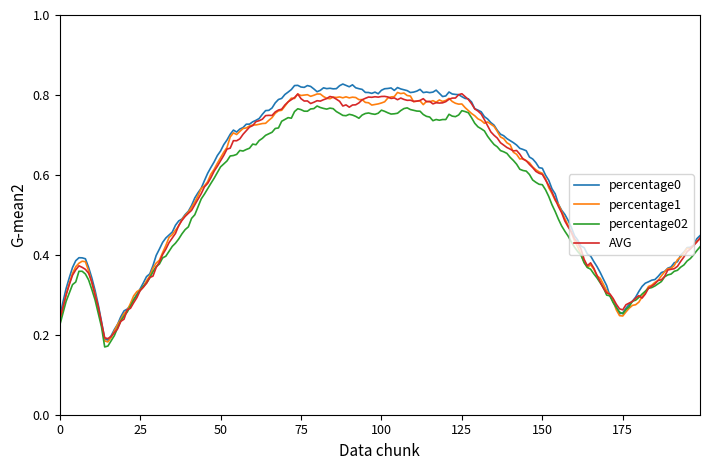

Which series has the largest range (max minus min)?

percentage0